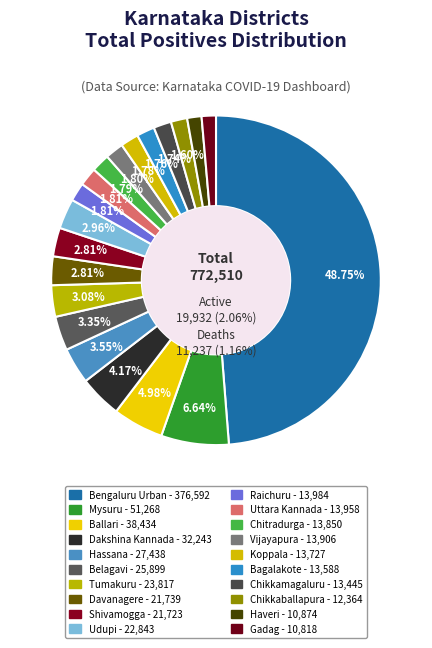

To the nearest percent, what percentage of the pie is Mysuru?

7%